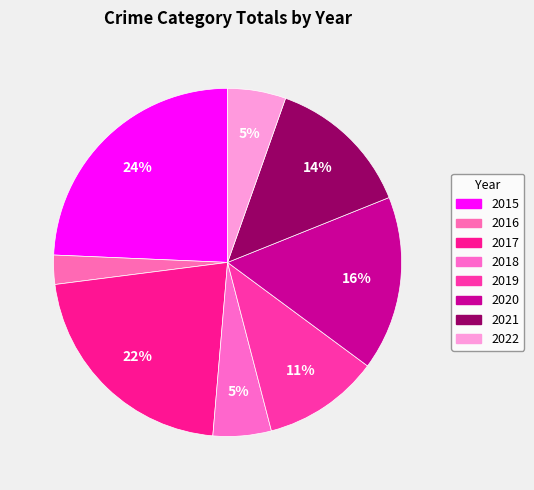

Count the number of slices in the pie.

8